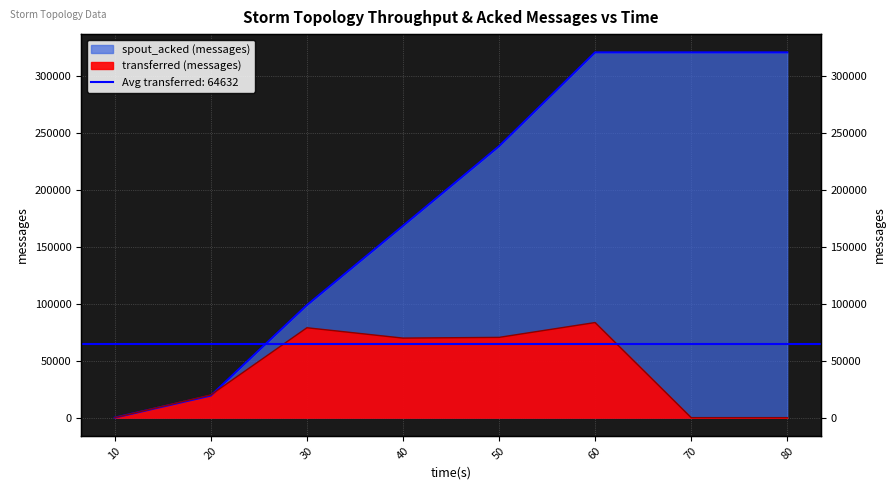

Which series has the widest spread of values?

spout_acked (messages)